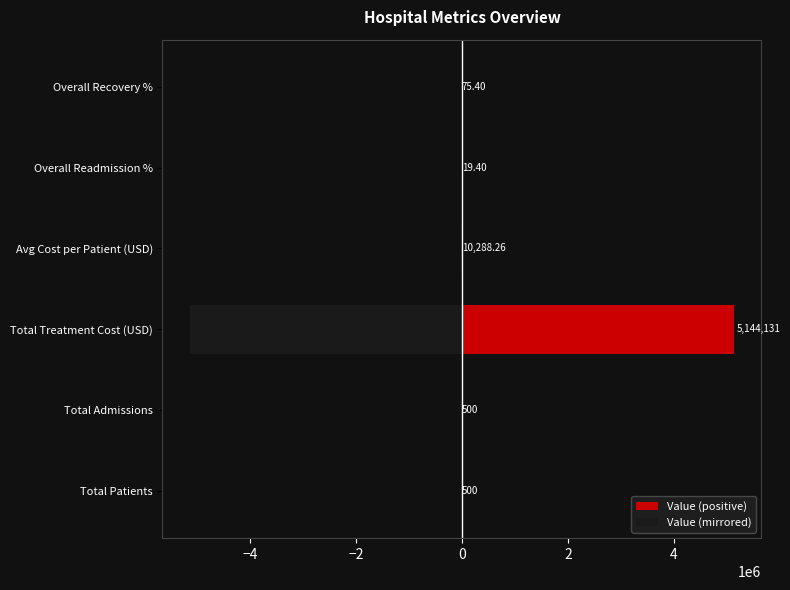

What is the value of the Value (positive) bar at the 5th from the left?

19.4